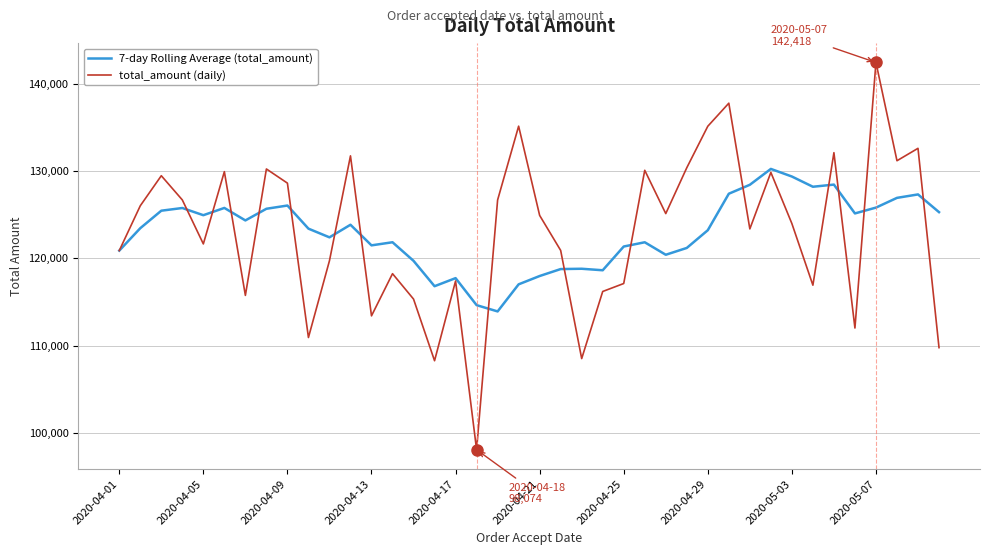

Rank the series by their maximum value, from lowest to highest.

7-day Rolling Average (total_amount), total_amount (daily)